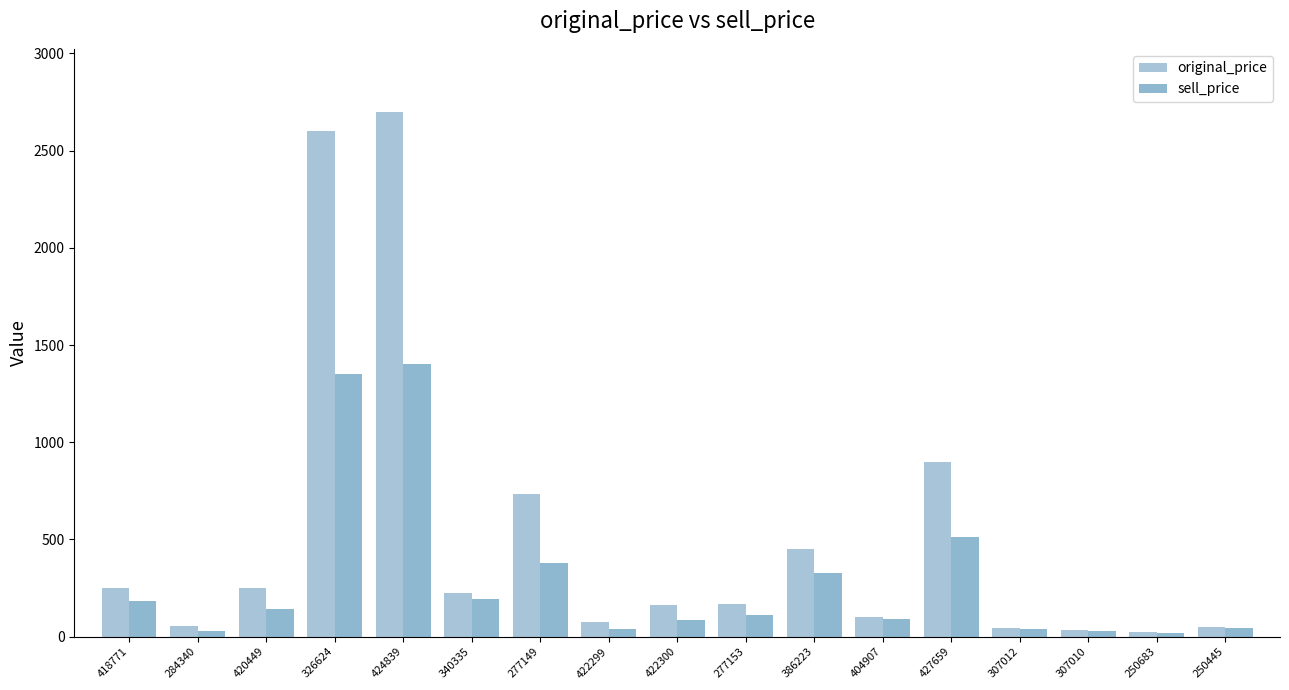

How many data points in sell_price are less than 114?

8